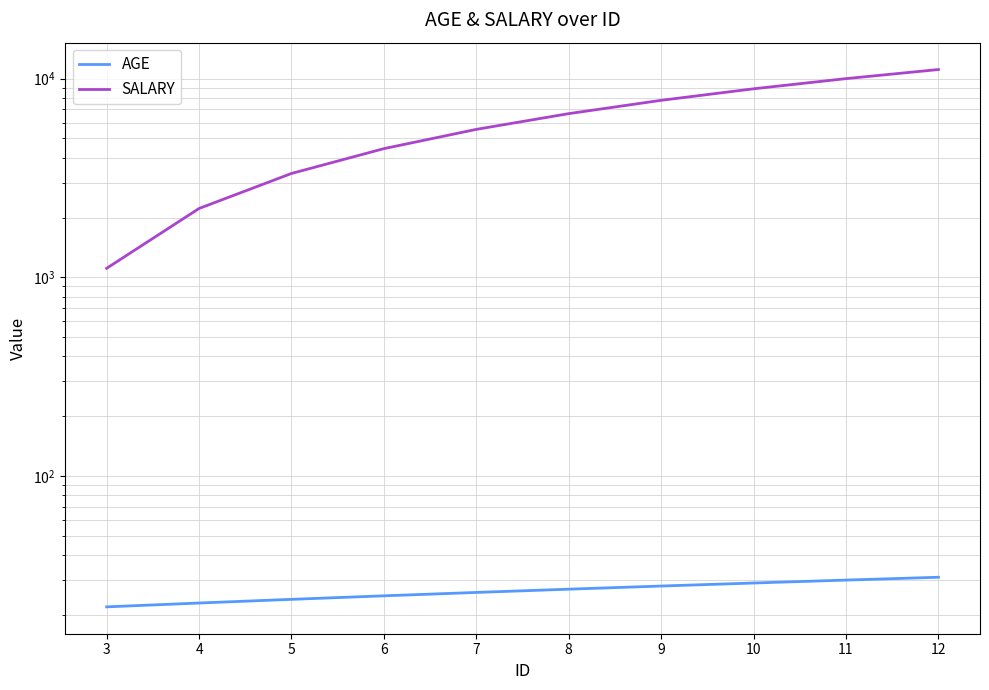

At how many categories does at least one series exceed 1414?

9